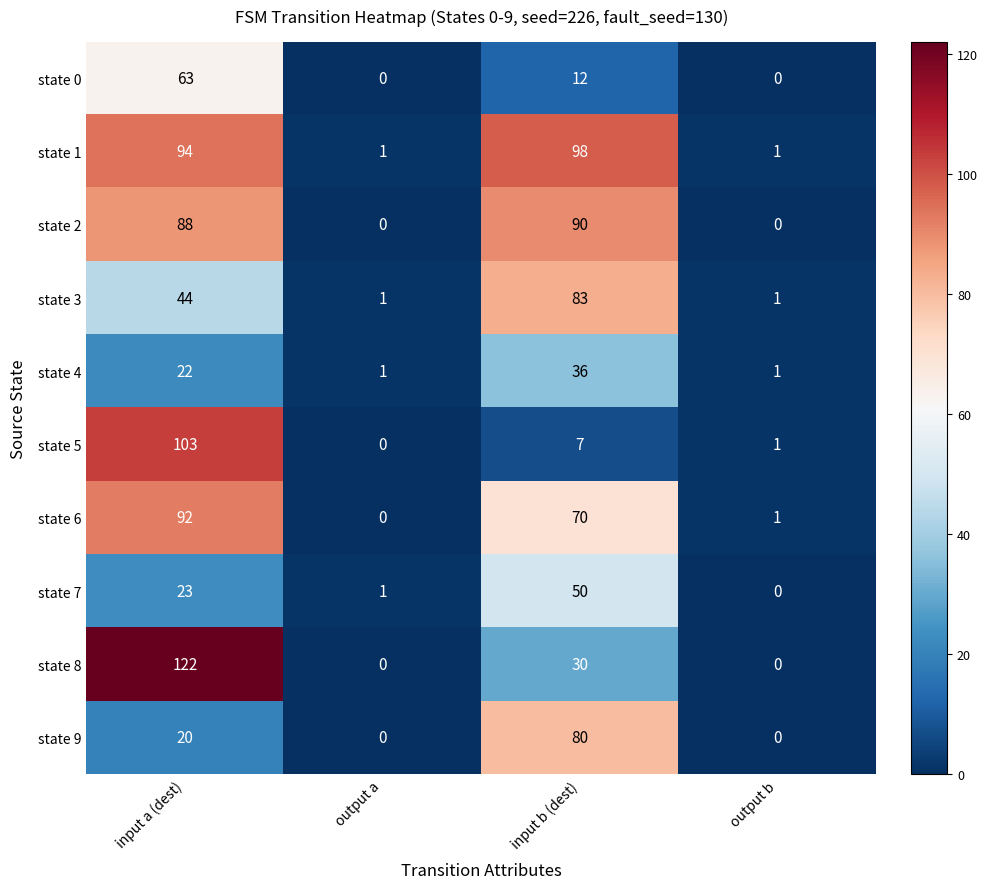

Which series changed the most between input a (dest) and input b (dest)?

state 5